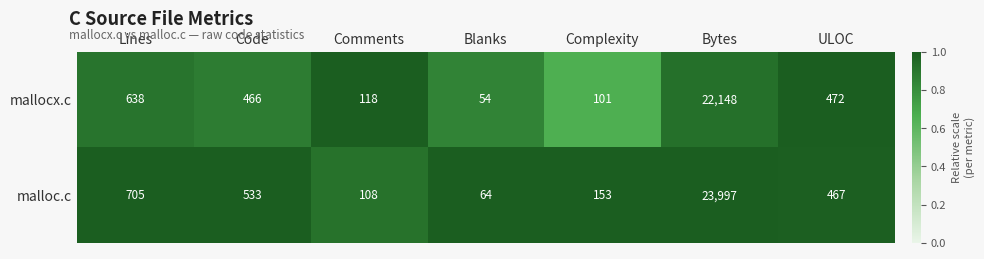

Is it true that mallocx.c equals 101 at Complexity?

True